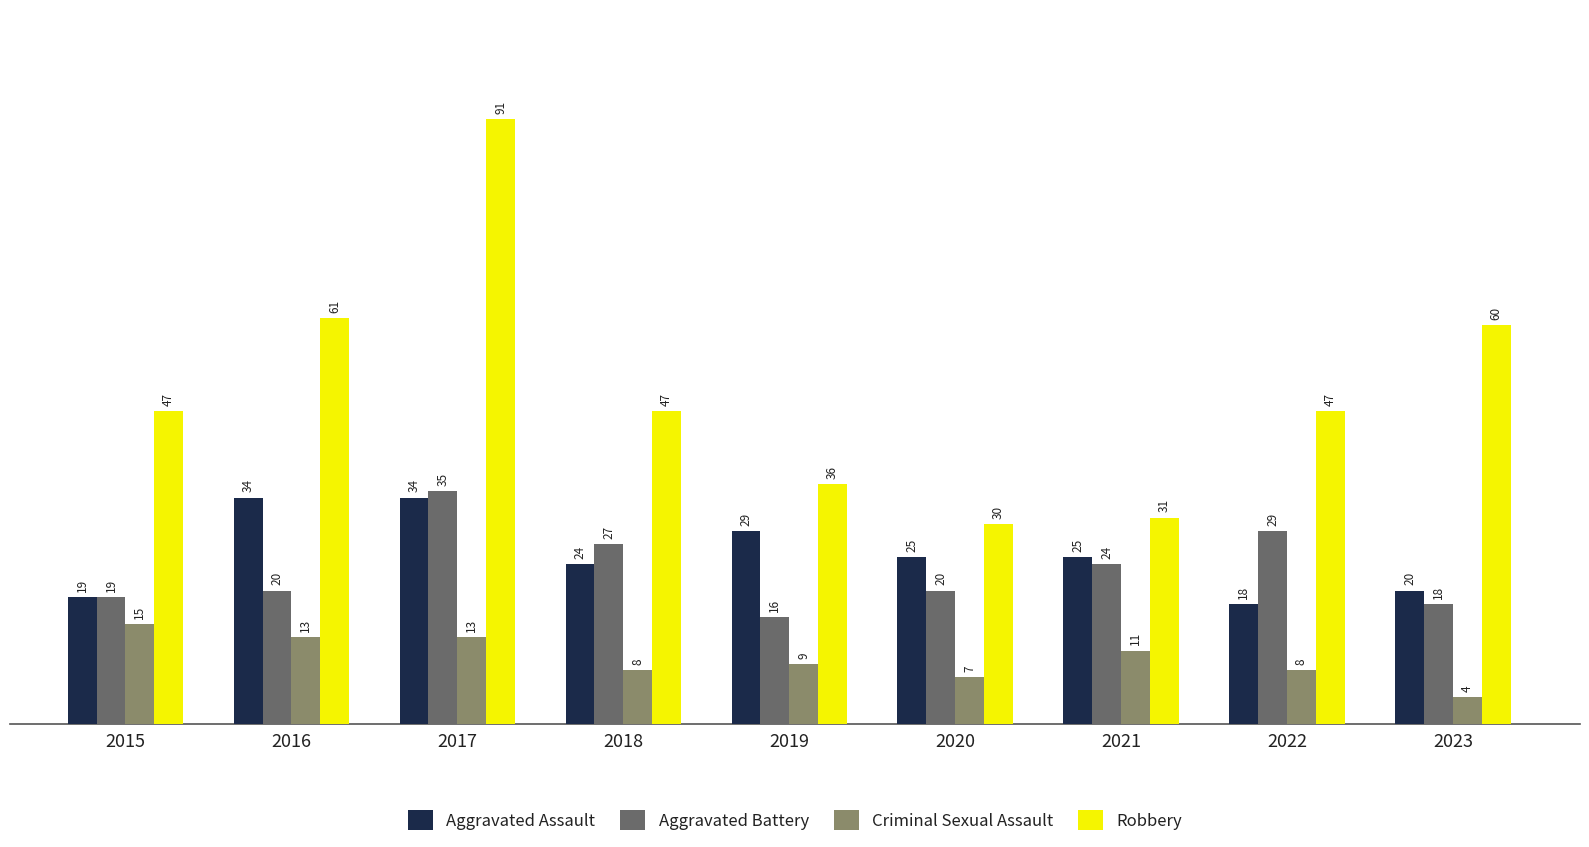

What is the difference between the highest and lowest values at 2019?

27